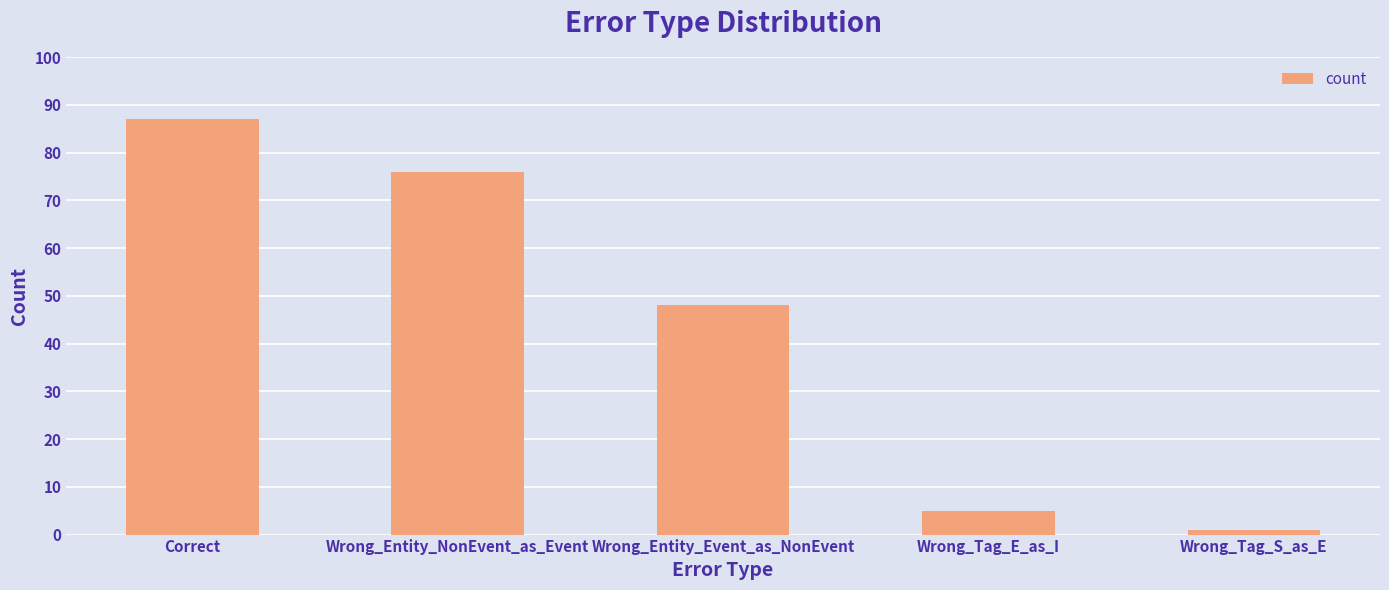

What position from the left is Wrong_Tag_E_as_I?

4